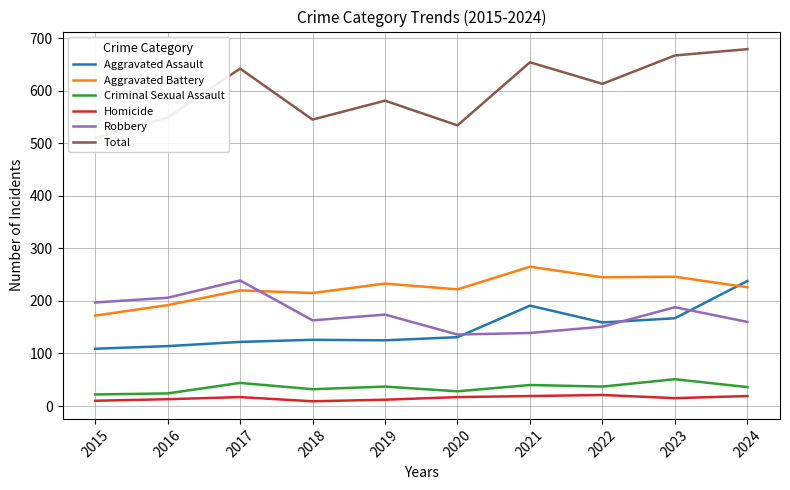

True or false: Aggravated Assault and Criminal Sexual Assault cross at least once.

False